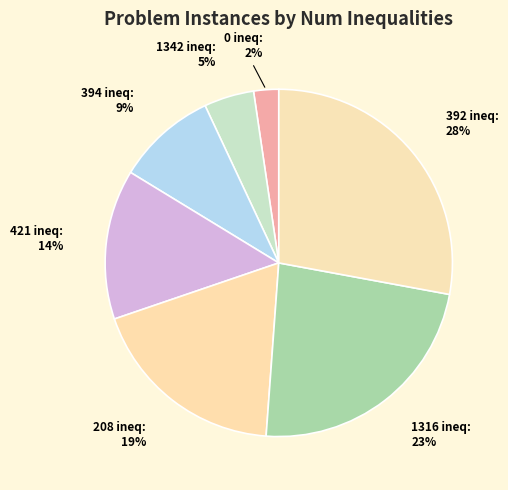

Is the sum of 1342 ineq and 208 ineq greater than half?

No